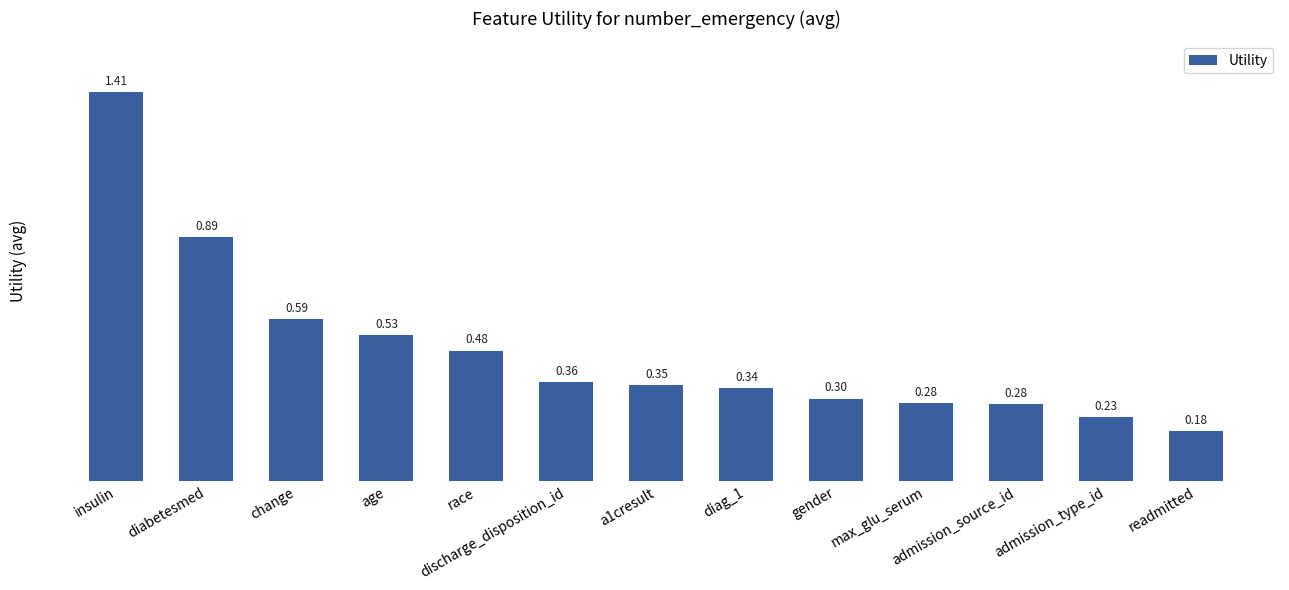

Which has a higher value, readmitted or insulin?

insulin